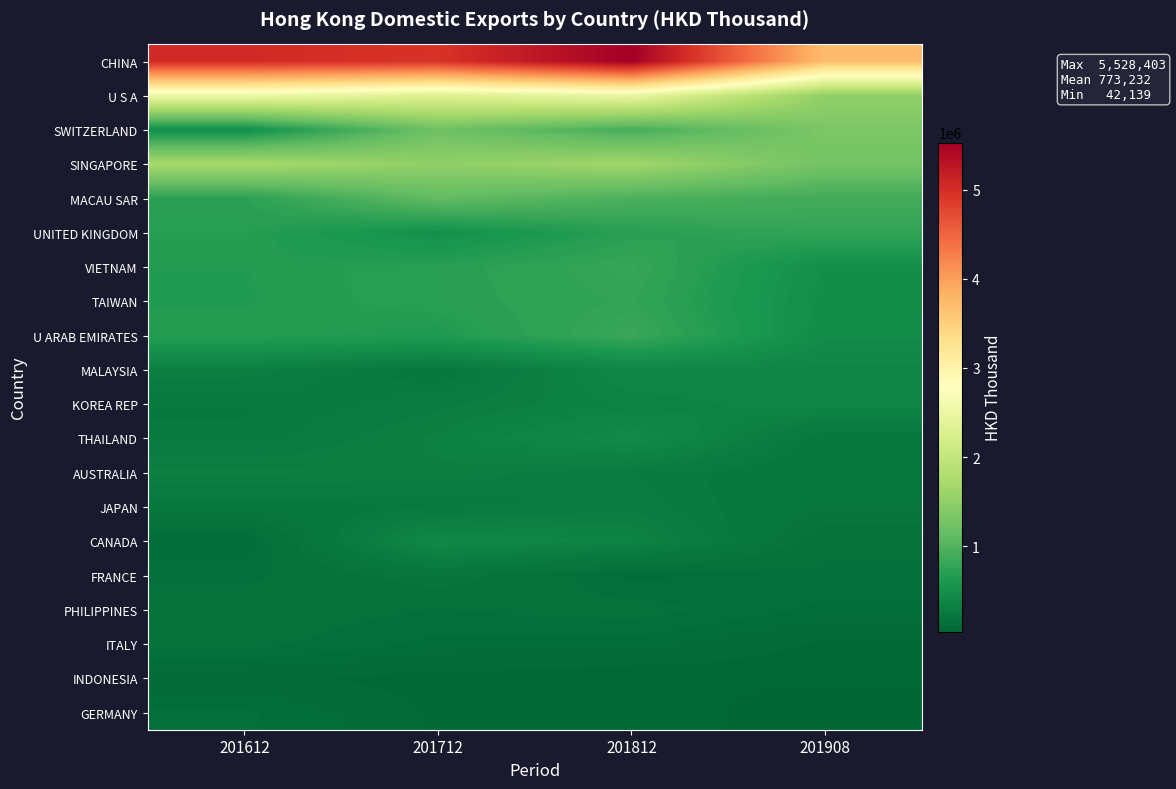

What is the total value across all series at 201712?

16146752.0